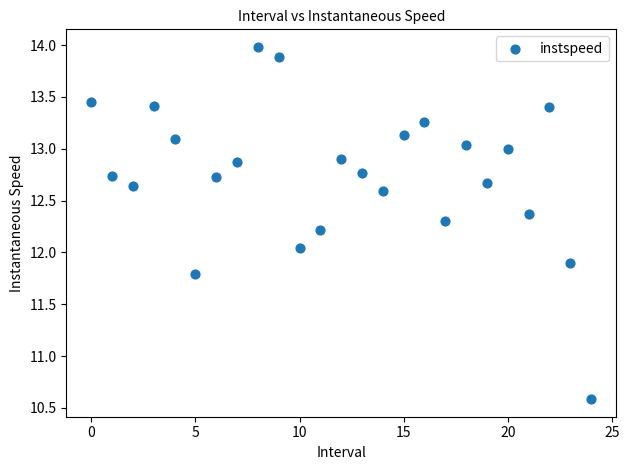

What is the range of Y values (max minus min)?

3.4